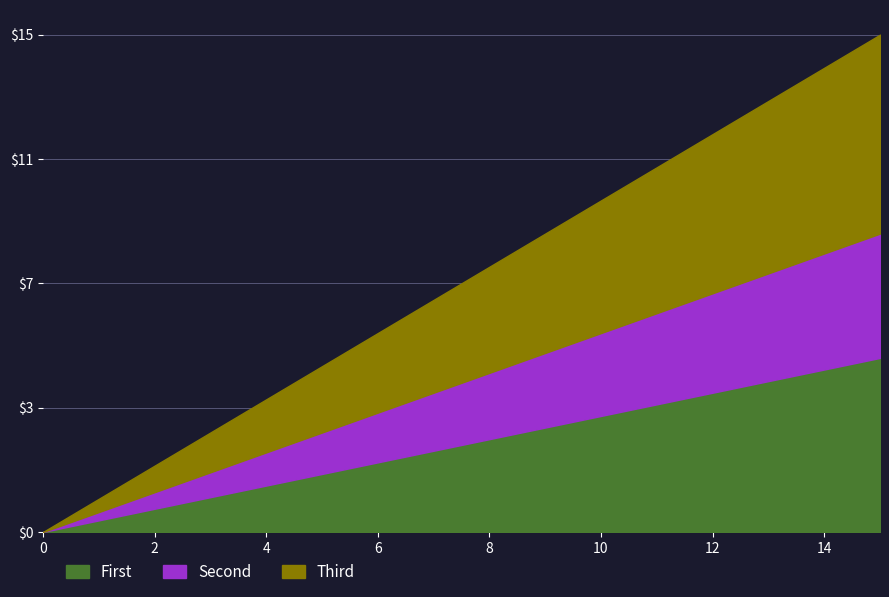

Is the value of Third at 7 greater than the value of First at 9?

No